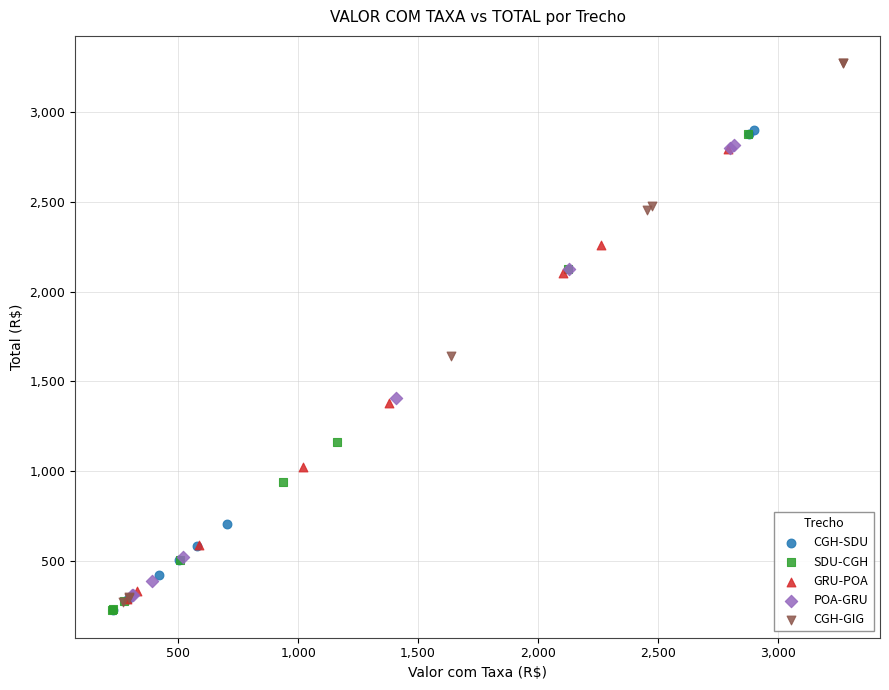

What are all the series names shown in the legend?

CGH-SDU, SDU-CGH, GRU-POA, POA-GRU, CGH-GIG